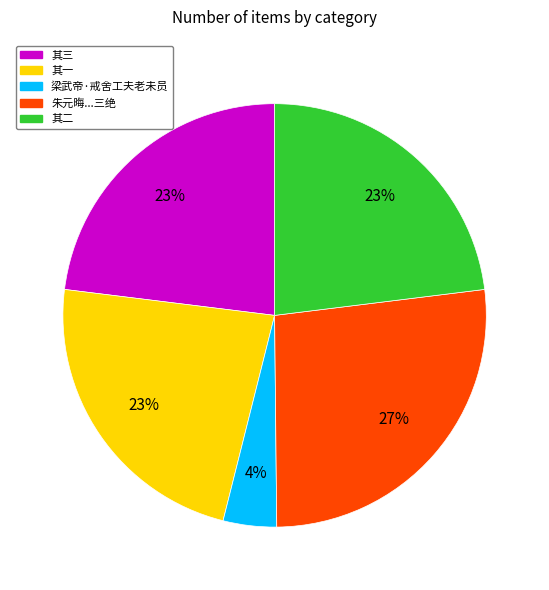

To the nearest percent, what is the average slice percentage?

20%